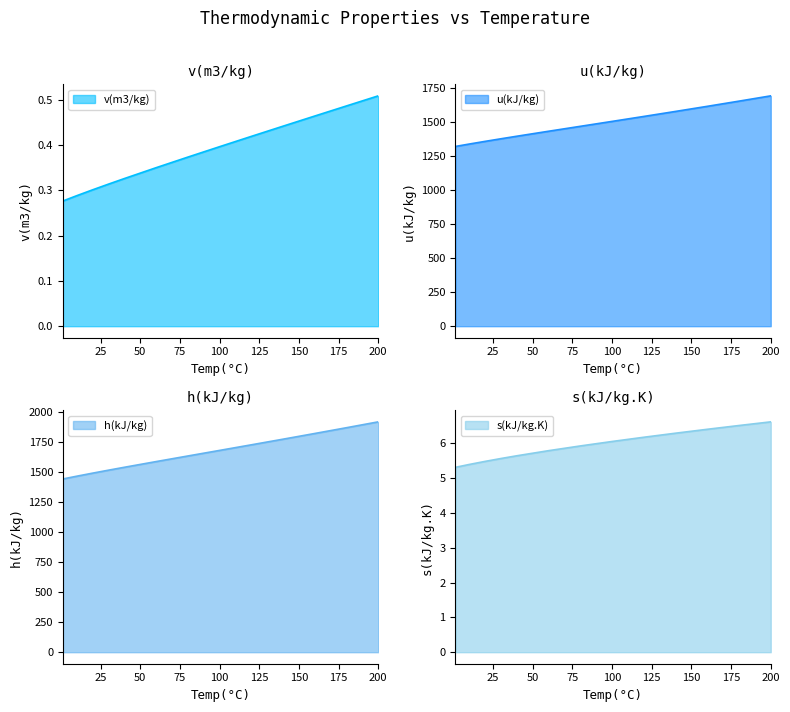

Which series has the largest total across all categories?

h(kJ/kg)